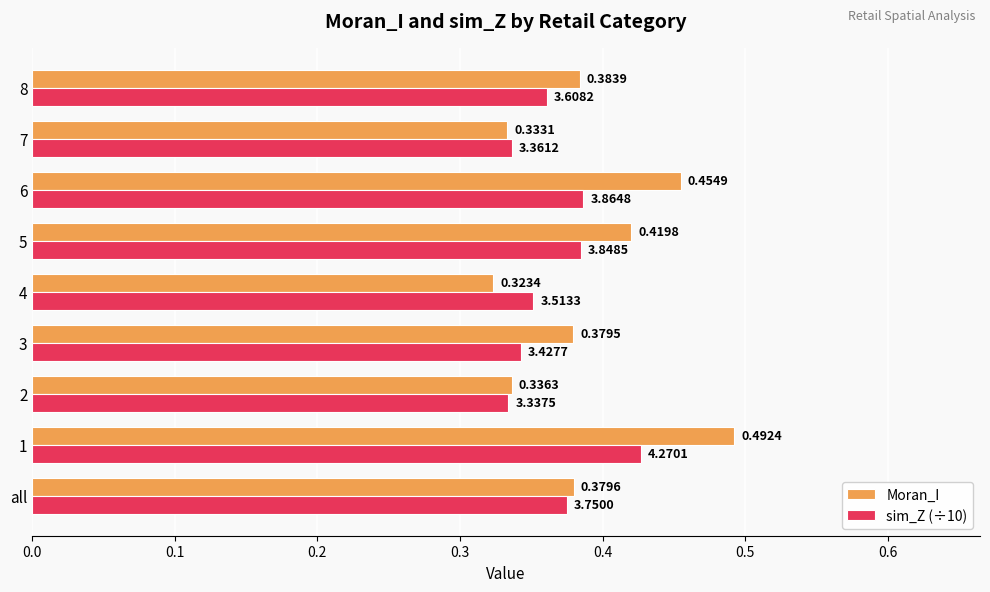

At 6, list the series in order from largest to smallest.

Moran_I, sim_Z (÷10)